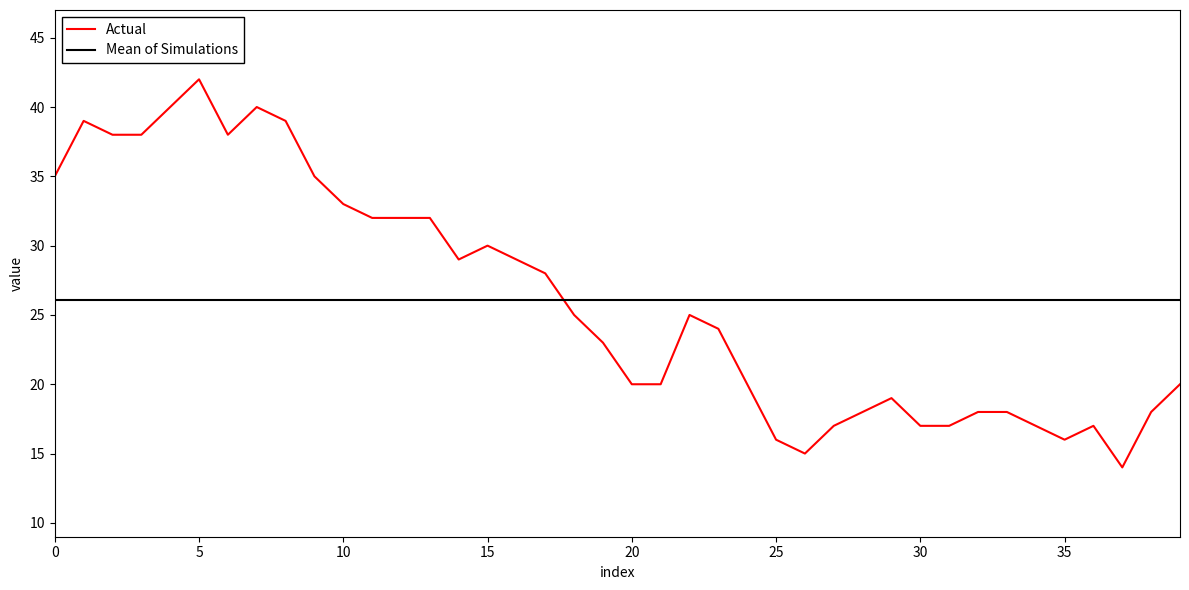

Which series has the widest spread of values?

Actual